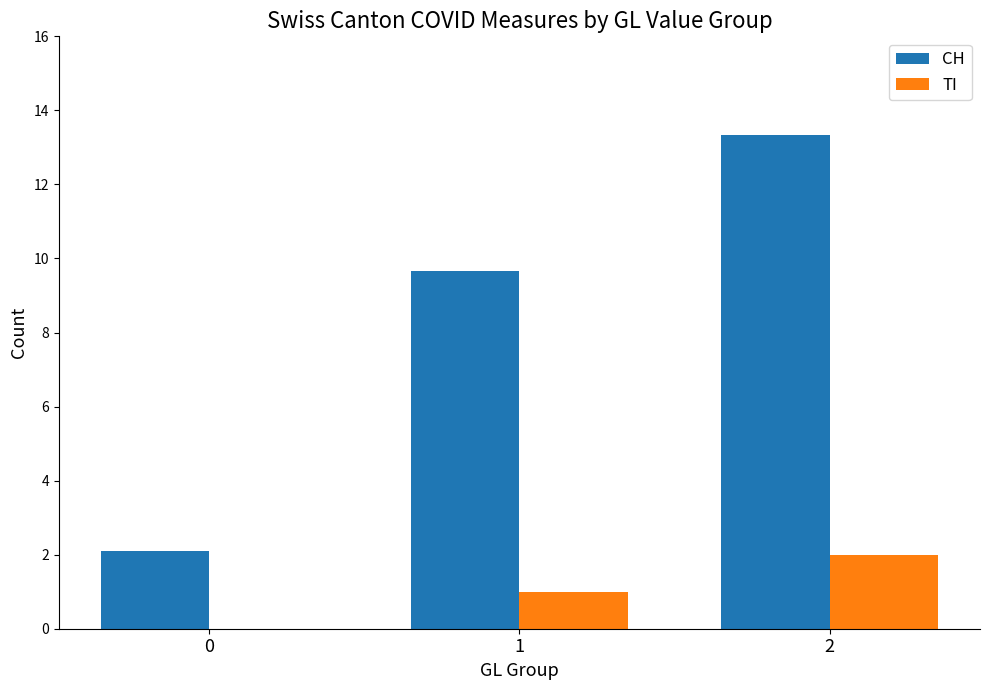

Reading right to left, extract all data points from this chart.

CH: 2=13.3	1=9.7	0=2.1
TI: 2=2.0	1=1.0	0=0.0